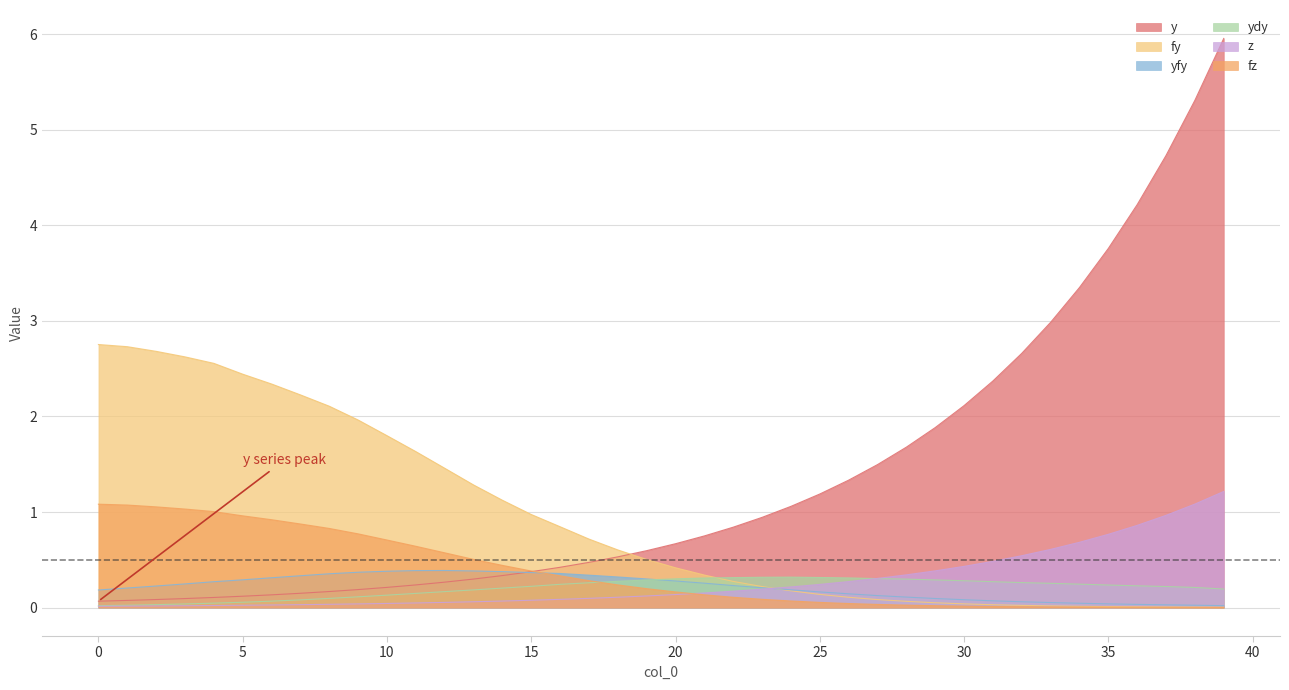

What are all the series names shown in the legend?

y, fy, yfy, ydy, z, fz